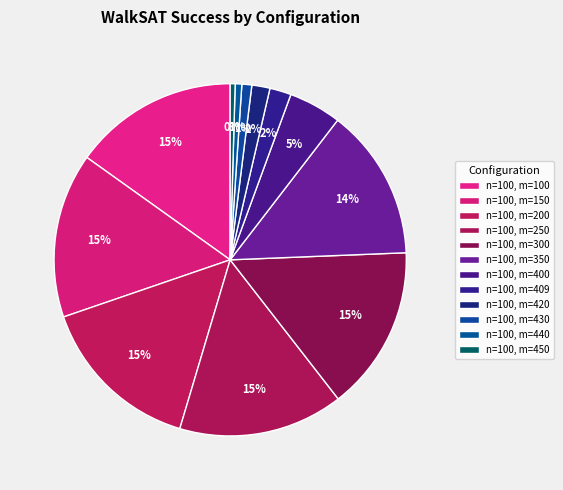

Is the sum of n=100, m=150 and n=100, m=350 greater than half?

No